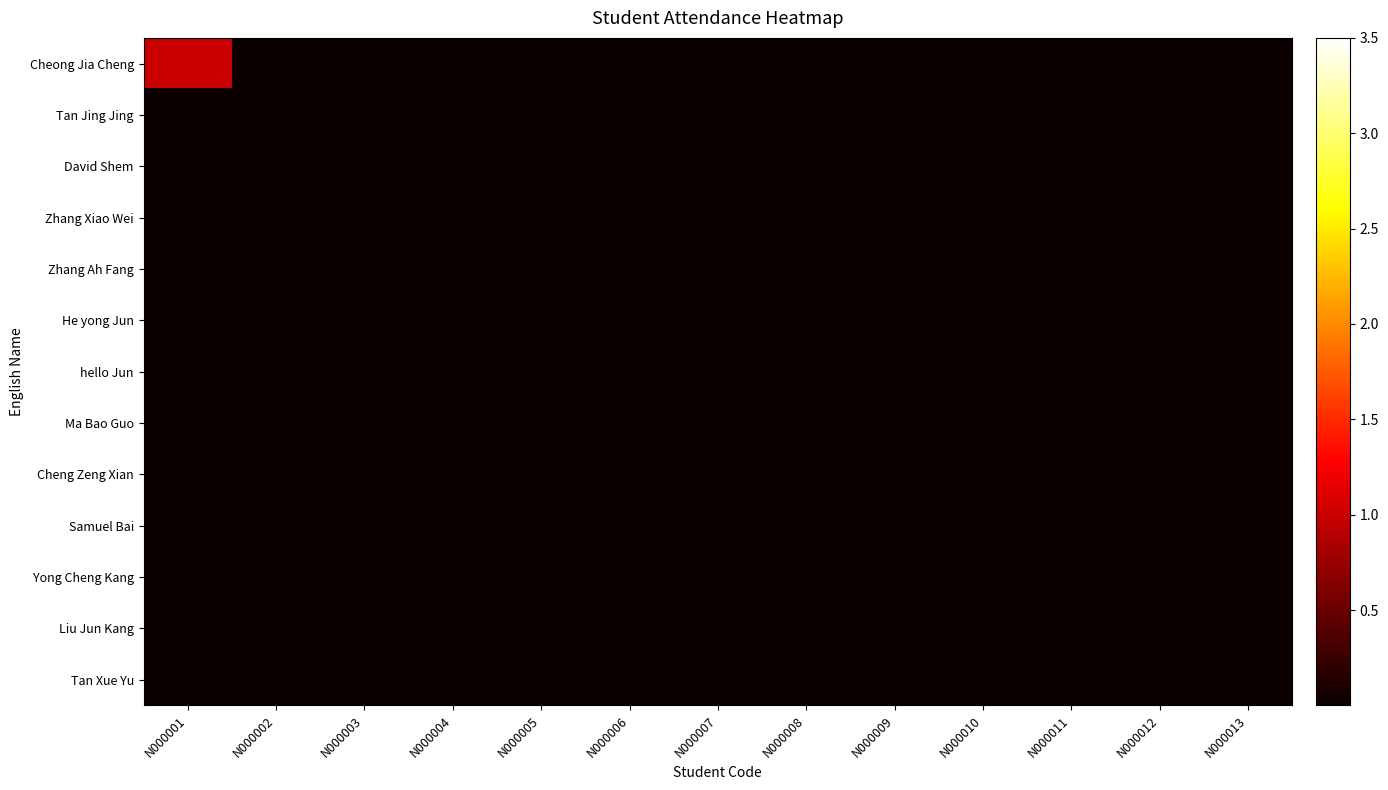

Which series changed the most between N000001 and N000007?

Cheong Jia Cheng